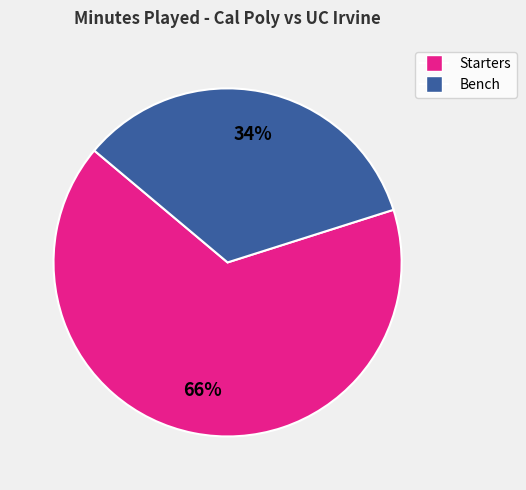

Does any single category account for the majority?

Yes